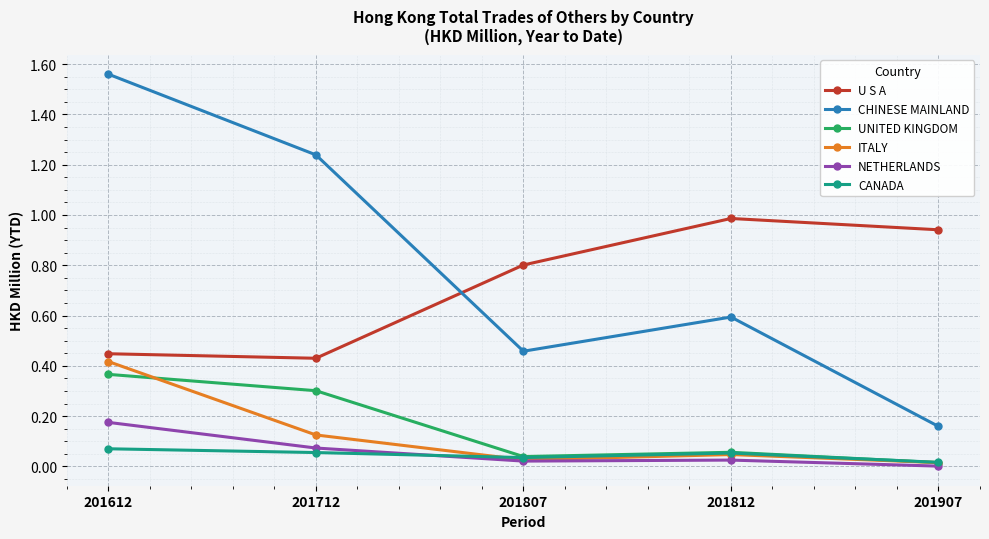

What are all the series names shown in the legend?

U S A, CHINESE MAINLAND, UNITED KINGDOM, ITALY, NETHERLANDS, CANADA